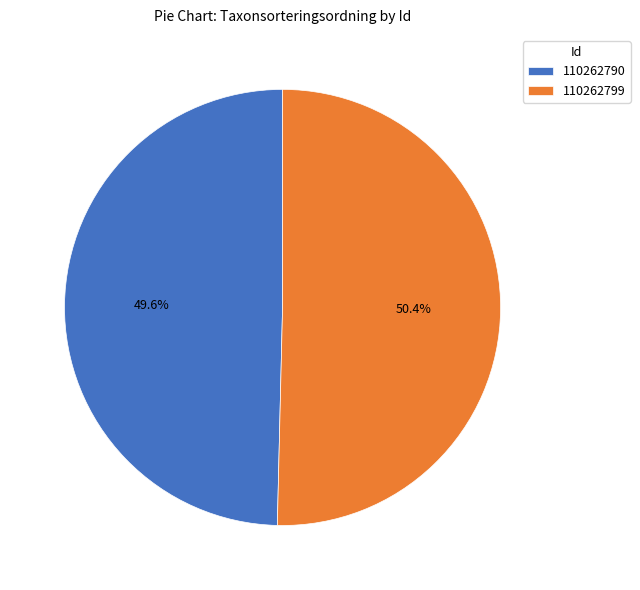

Rank the categories by value from highest to lowest.

110262799, 110262790